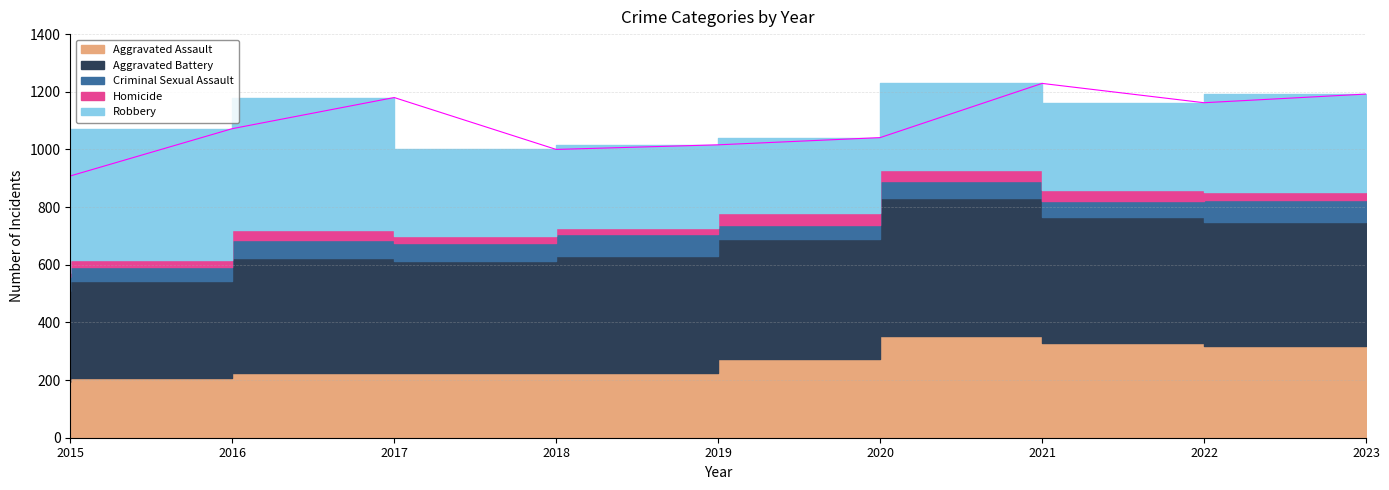

Reading right to left, extract all data points from this chart.

Aggravated Assault: 2023=318	2022=327	2021=352	2020=273	2019=223	2018=225	2017=225	2016=206	2015=194
Aggravated Battery: 2023=432	2022=439	2021=479	2020=416	2019=407	2018=389	2017=400	2016=336	2015=316
Criminal Sexual Assault: 2023=73	2022=56	2021=60	2020=48	2019=77	2018=60	2017=62	2016=50	2015=46
Homicide: 2023=28	2022=36	2021=38	2020=41	2019=22	2018=25	2017=33	2016=26	2015=15
Robbery: 2023=341	2022=304	2021=300	2020=263	2019=287	2018=301	2017=460	2016=454	2015=337